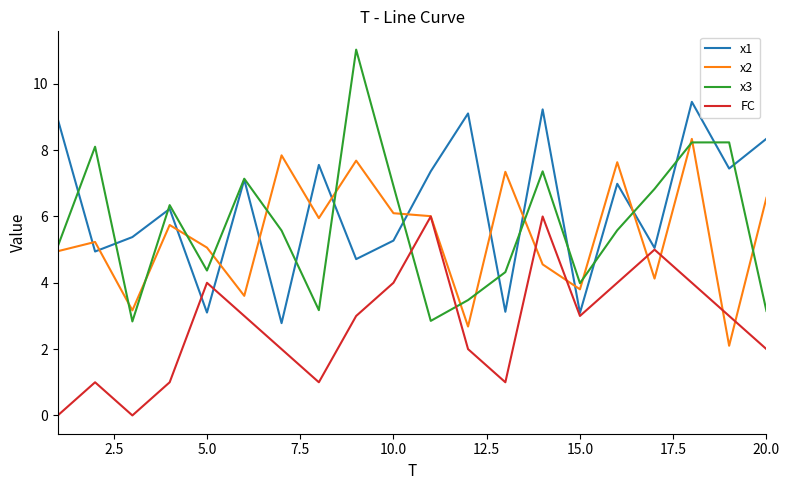

What are all the series names shown in the legend?

x1, x2, x3, FC